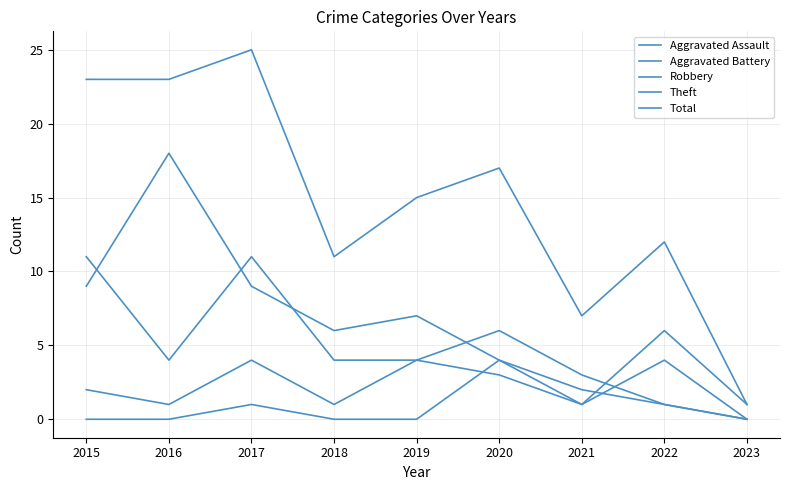

List the labels in order of Aggravated Assault value, largest first.

2020, 2021, 2017, 2022, 2015, 2016, 2018, 2019, 2023